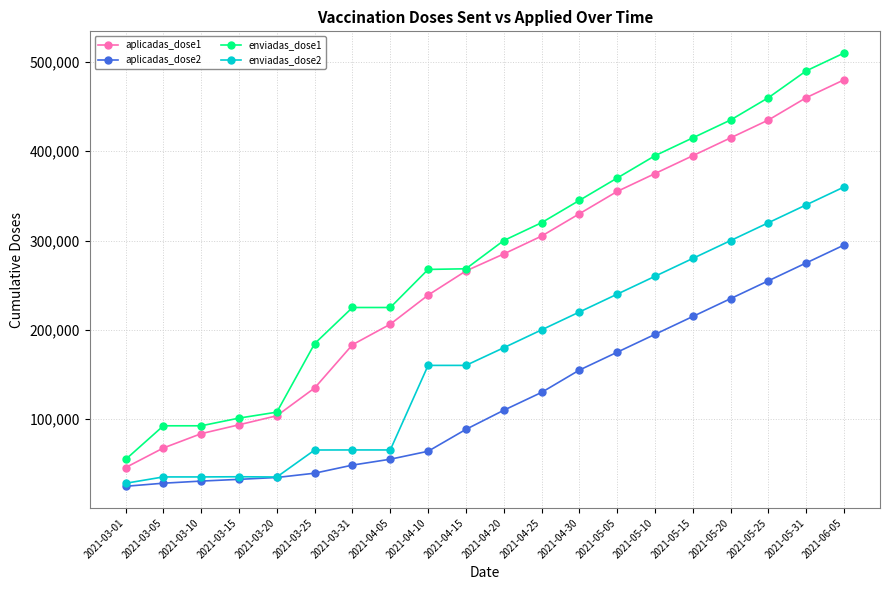

Rank the series at 2021-04-10 from lowest to highest value.

aplicadas_dose2, enviadas_dose2, aplicadas_dose1, enviadas_dose1